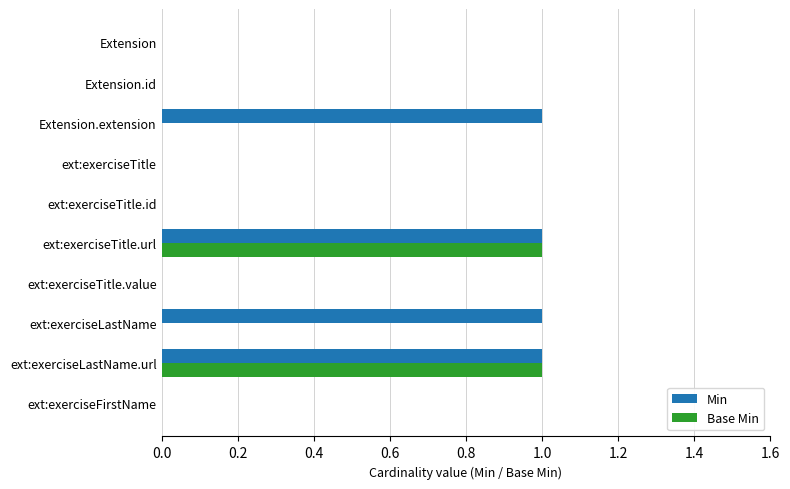

The value of Min at ext:exerciseLastName.url is 0. True or false?

False